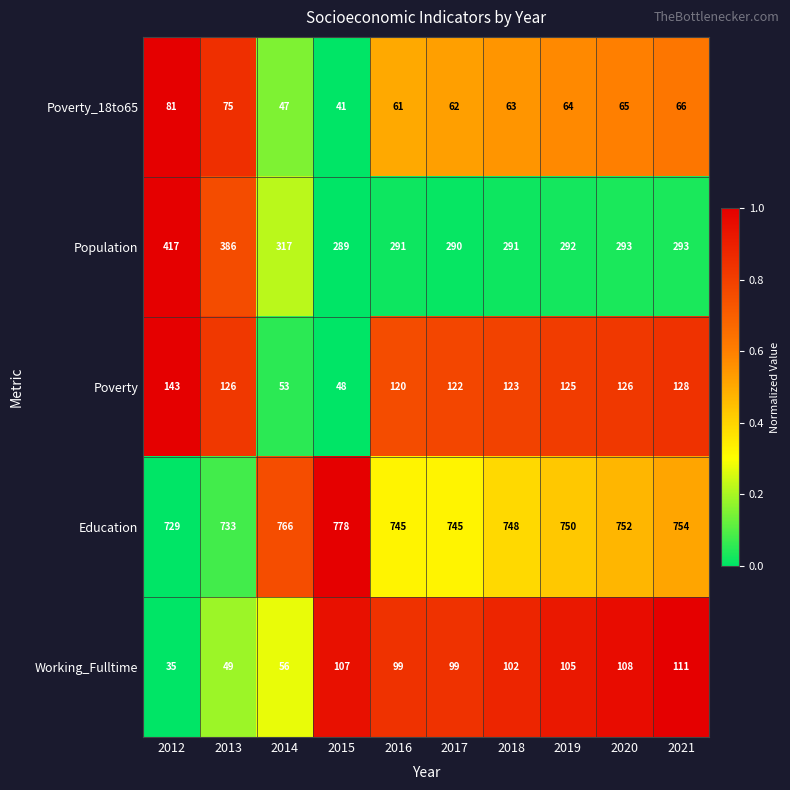

What is the difference between the Poverty_18to65 values at 2021 and 2015?

25